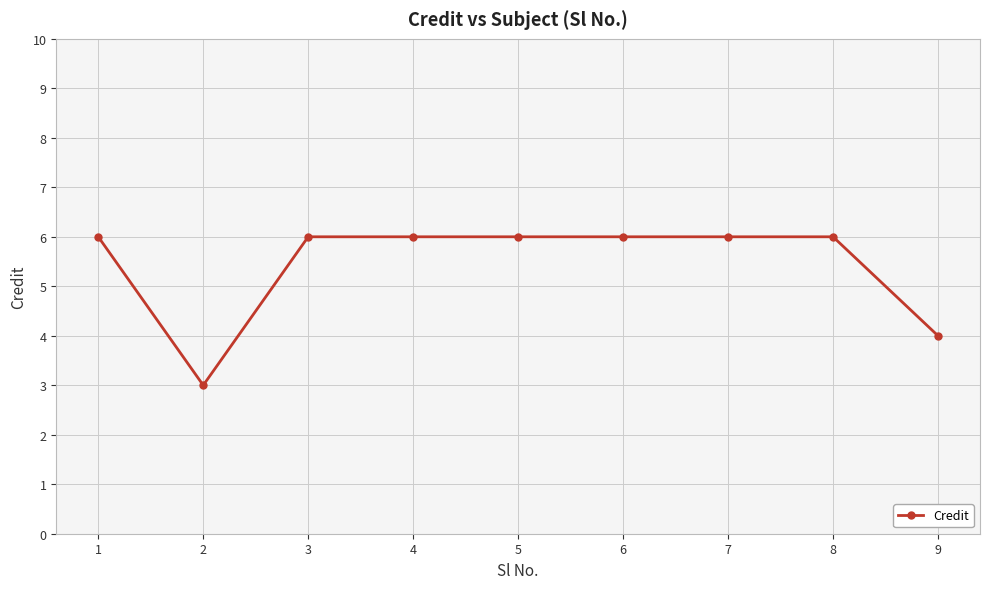

The chart shows a value of 6 at 1. True or false?

True